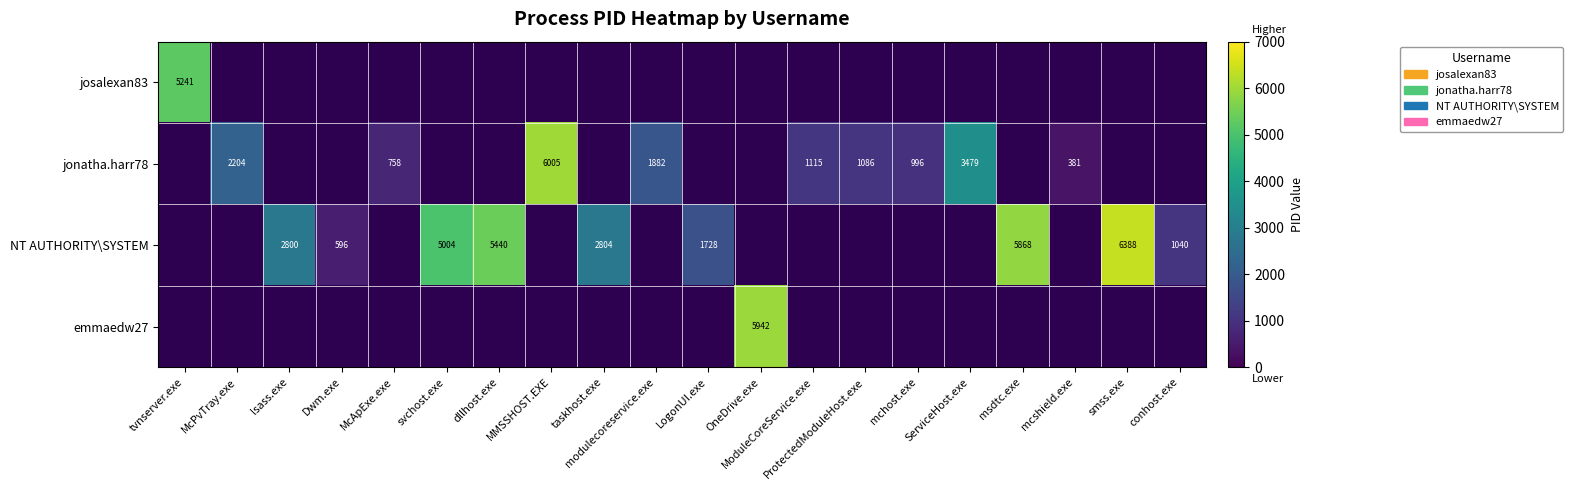

The value of NT AUTHORITY\SYSTEM at lsass.exe is 2800. True or false?

True